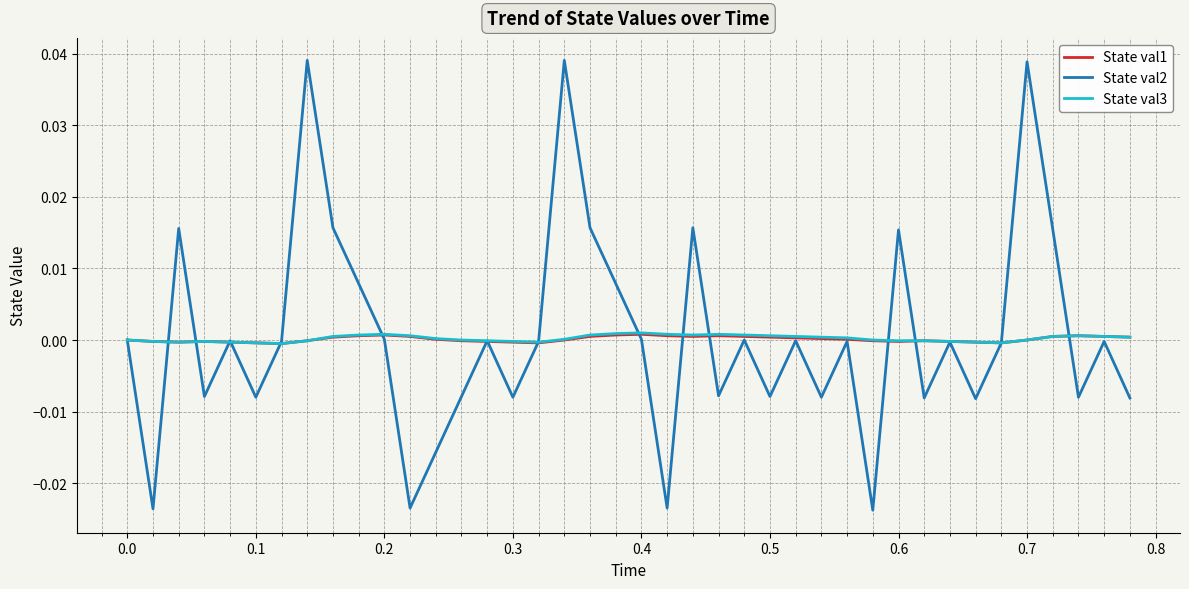

Which series has the largest range (max minus min)?

State val2